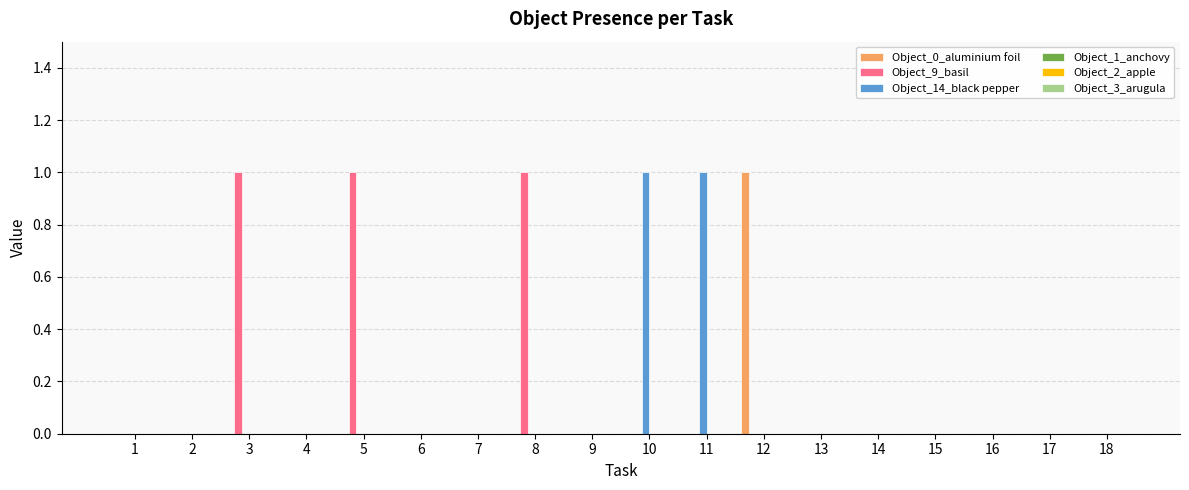

Is the value of Object_0_aluminium foil at 12 greater than the value of Object_14_black pepper at 14?

Yes